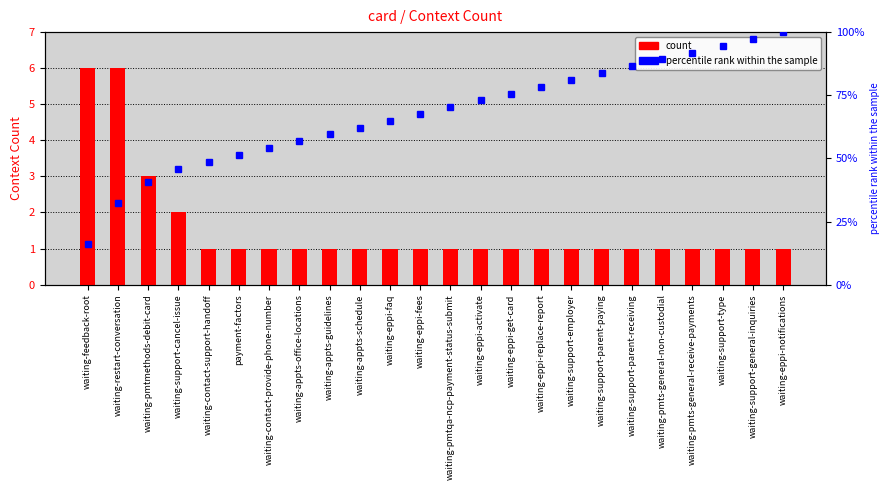

How many bars are there in total?

24